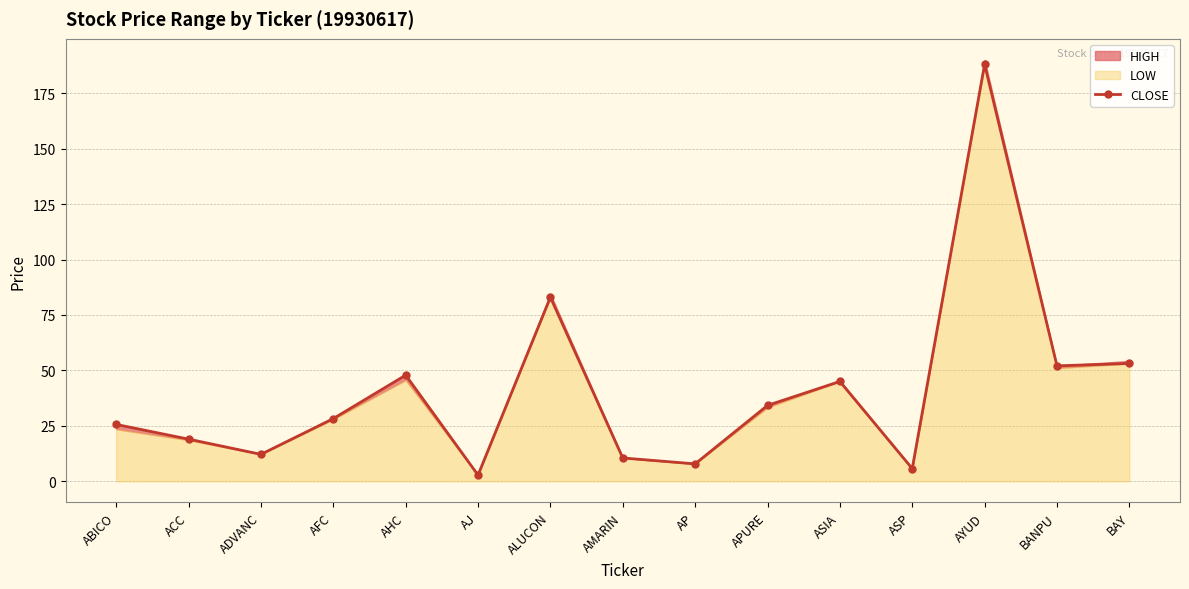

What is the change in value from APURE to ASP?

-28.5